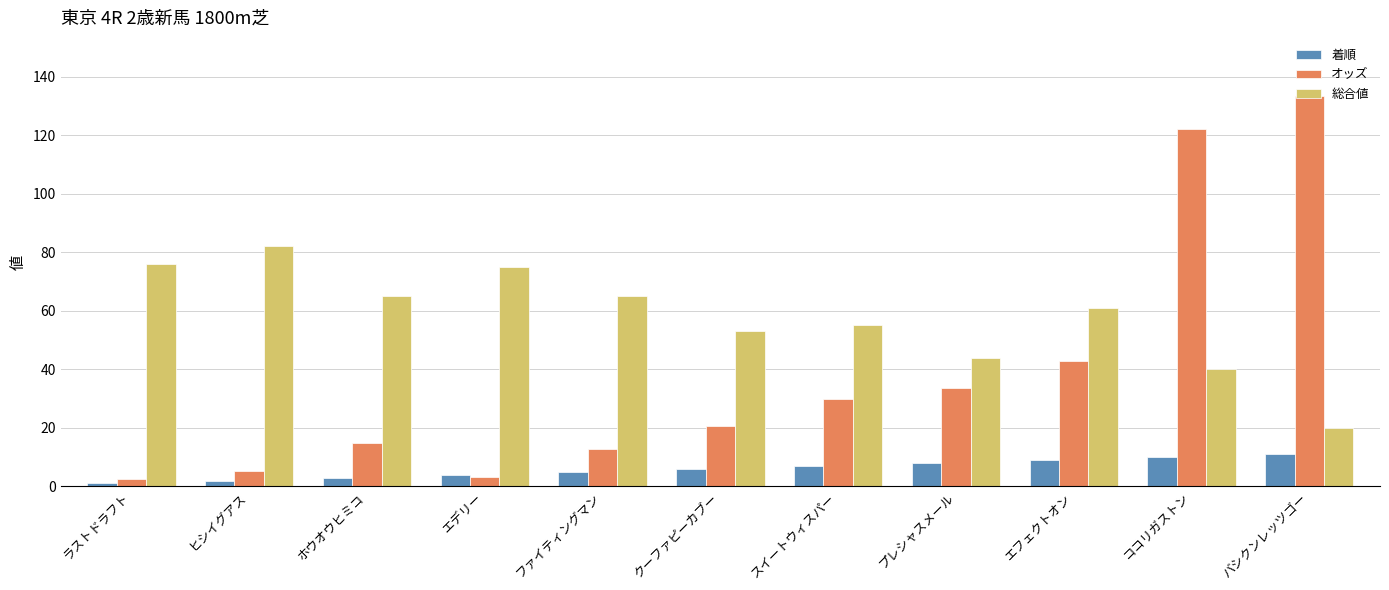

Read the 総合値 value at エデリー.

75.0